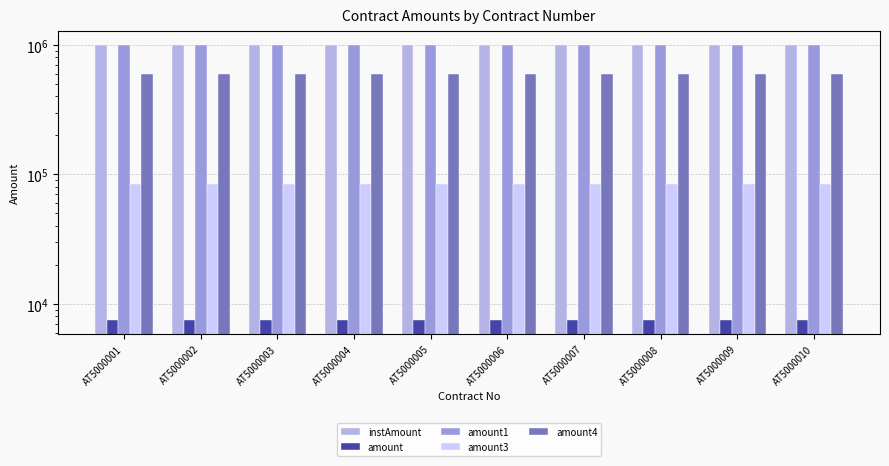

Read the amount4 value at AT5000002.

600000